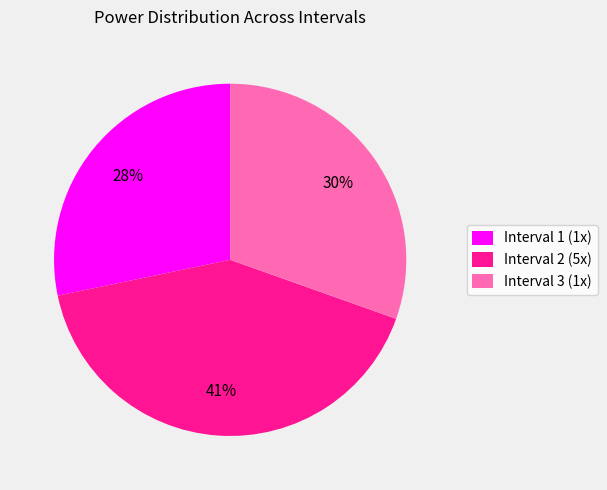

How many slices are in this pie chart?

3